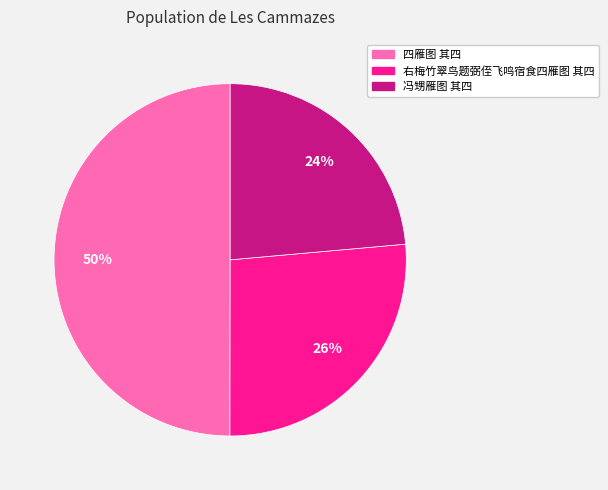

To the nearest percent, what is the difference between the largest and smallest slice percentages?

26%